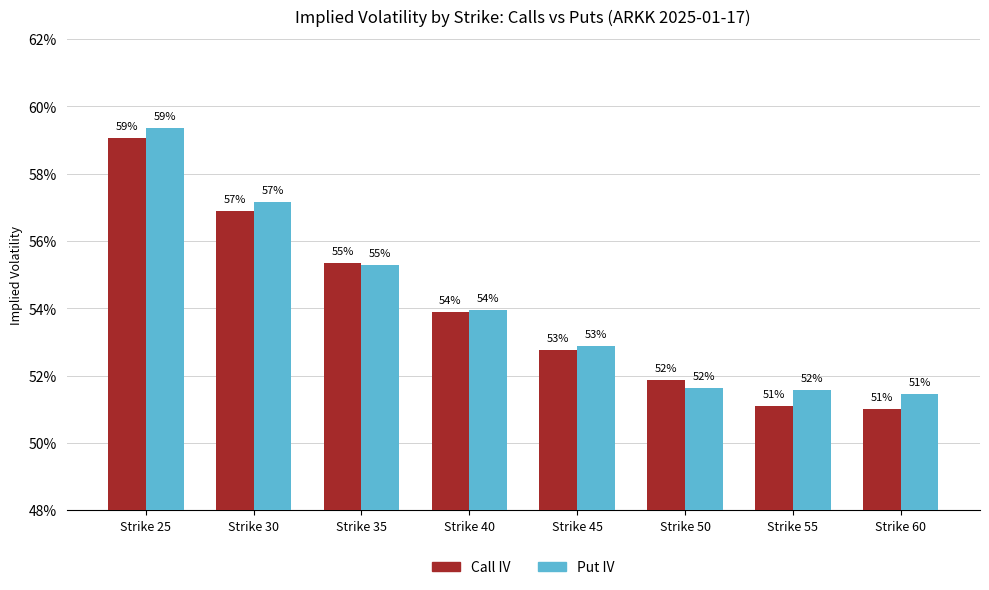

What are all the series names shown in the legend?

Call IV, Put IV